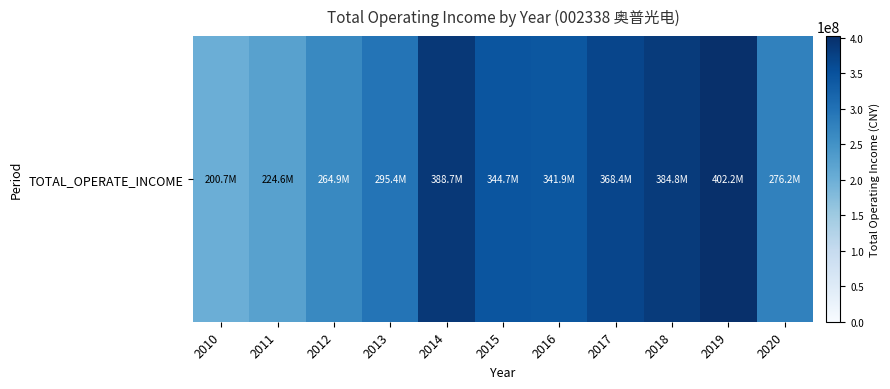

Where does the data first go above 341857794?

2014